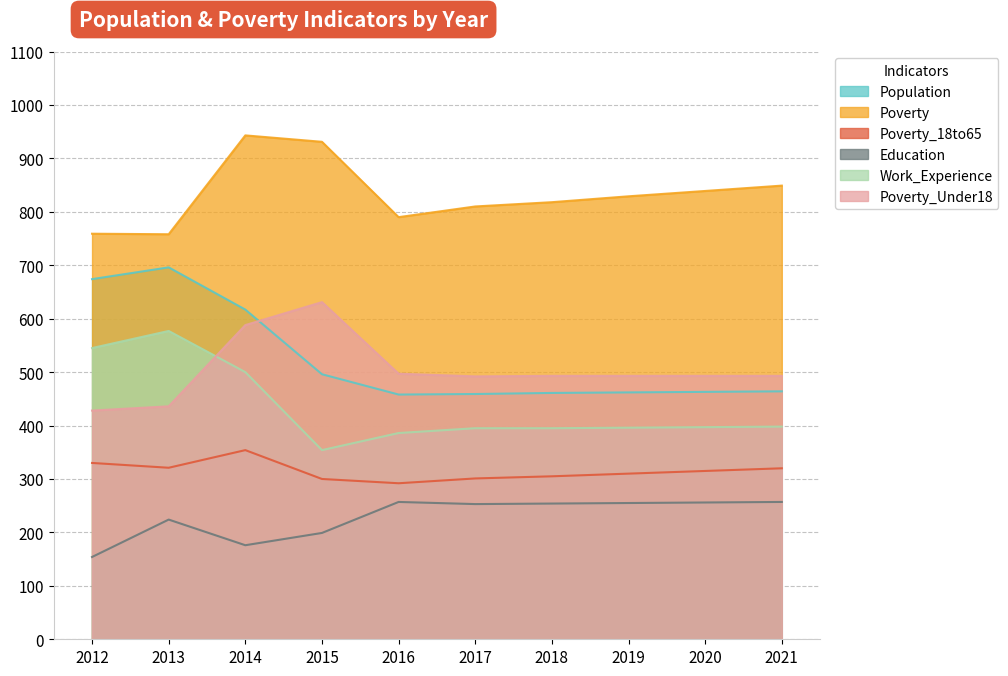

Which series has the widest spread of values?

Population